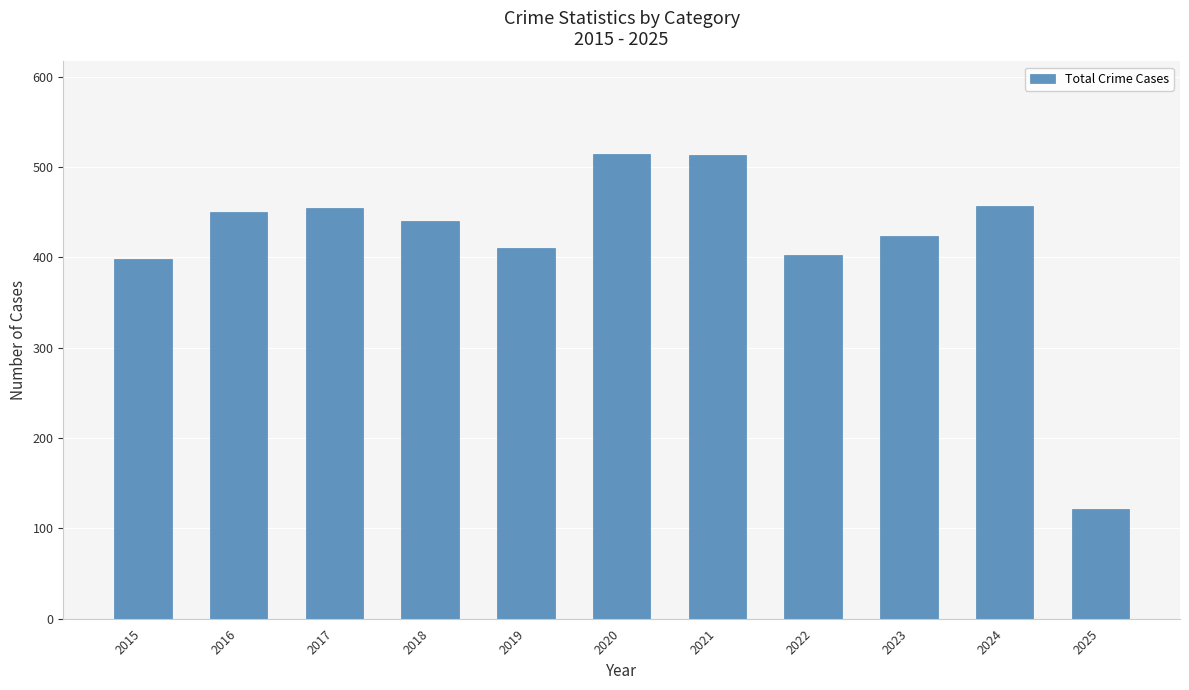

How many values are below 440?

5